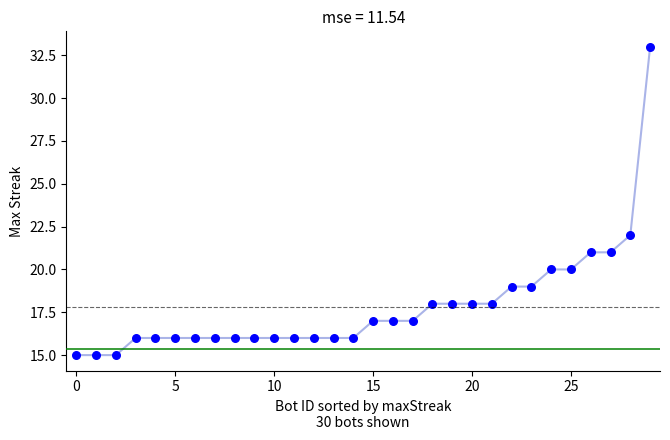

What Y value in the scatter plot is closest to 24?

22